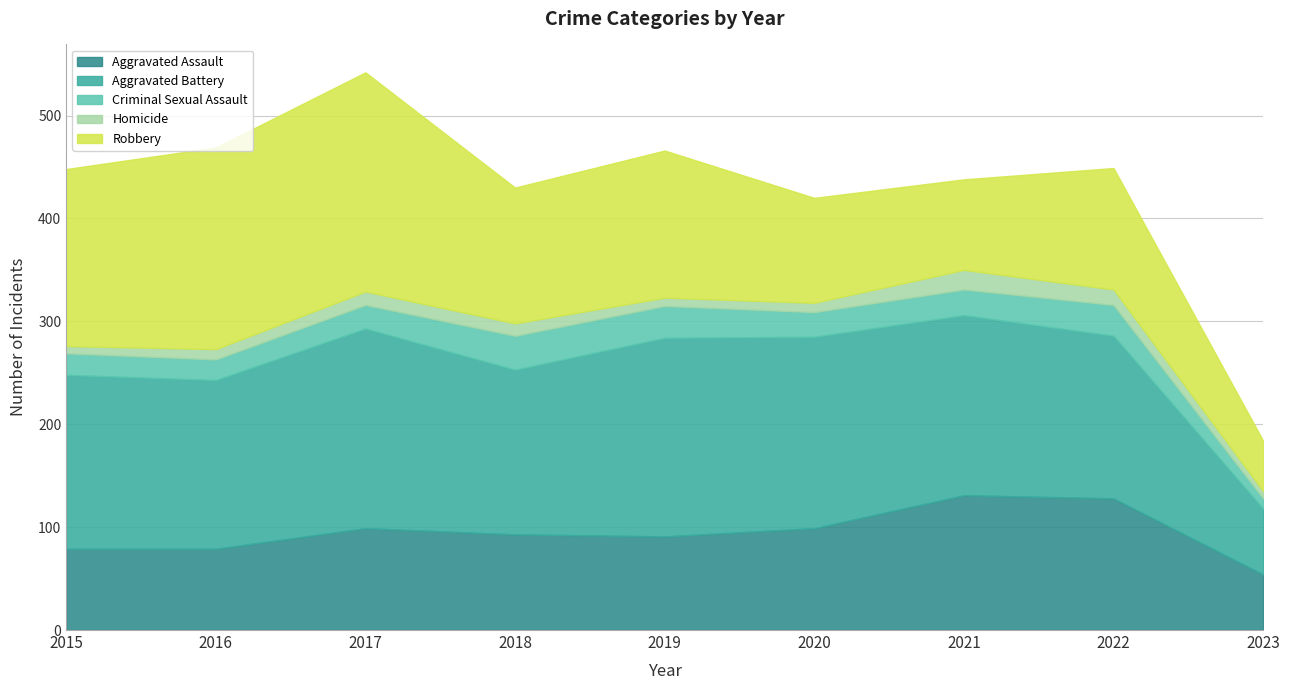

What is the difference between the Aggravated Assault values at 2020 and 2021?

32